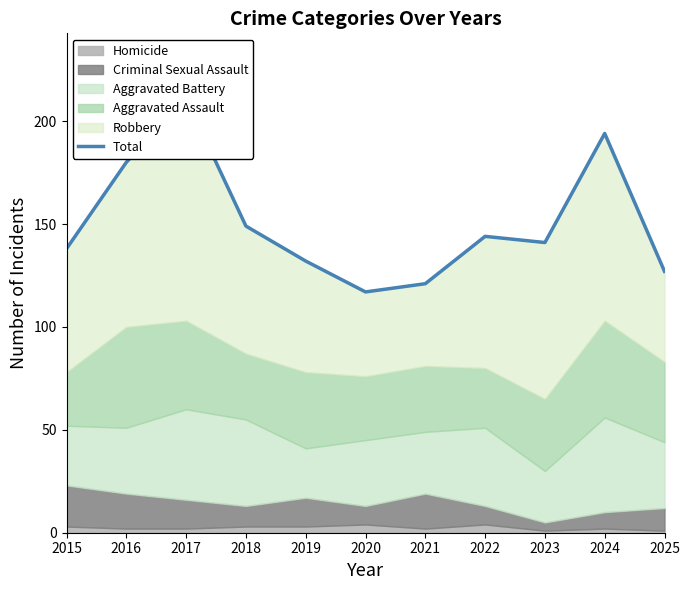

Where is the data nearest to the value 164?

2018